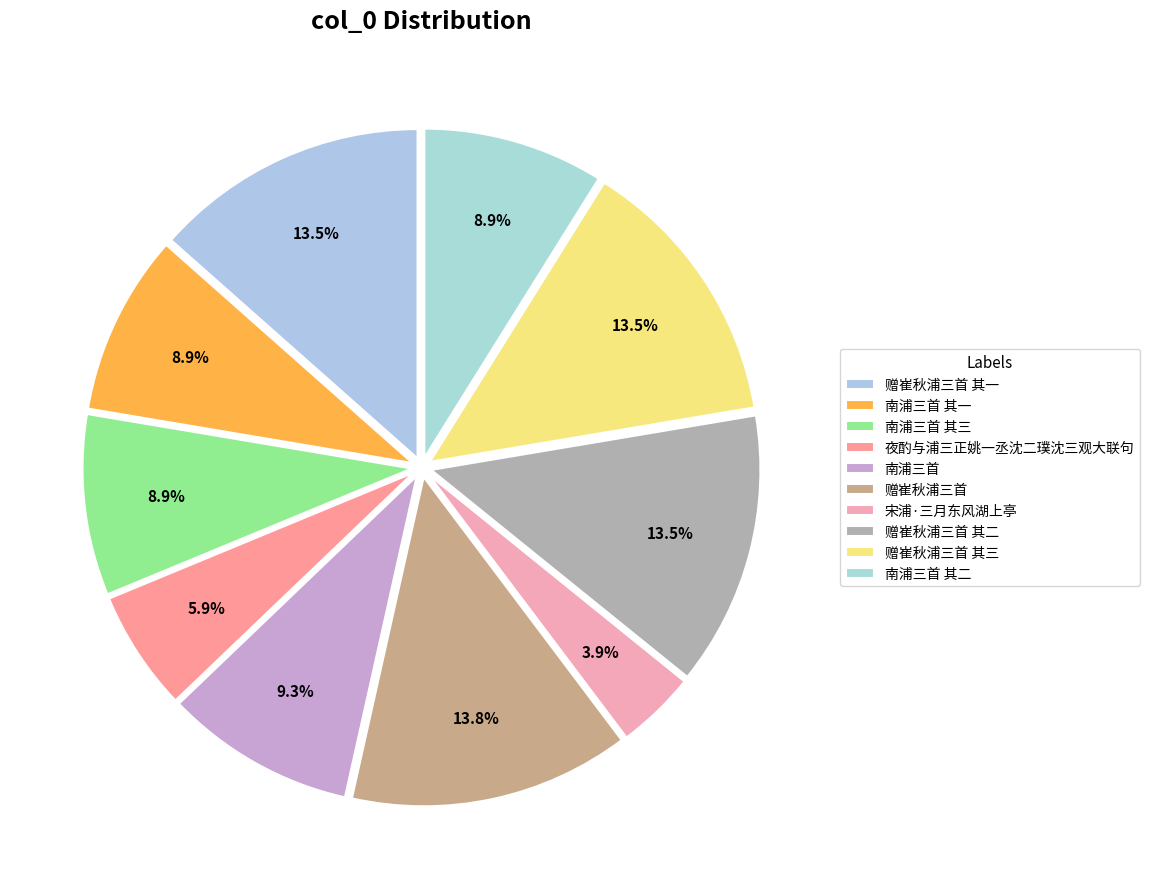

What is the largest slice in the pie chart?

赠崔秋浦三首